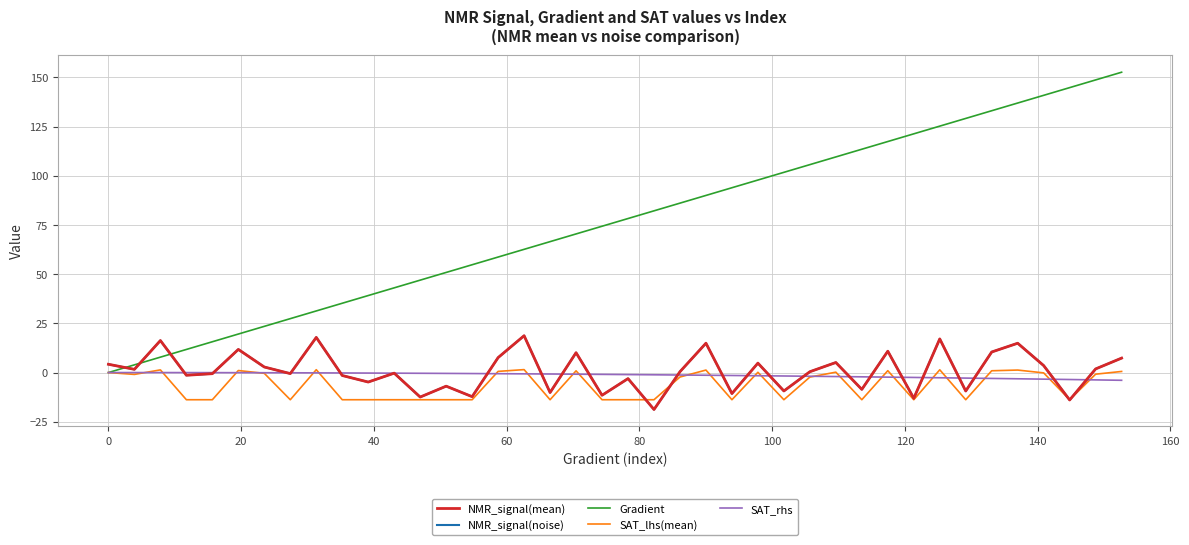

What is the minimum value for NMR_signal(mean)?

-18.8